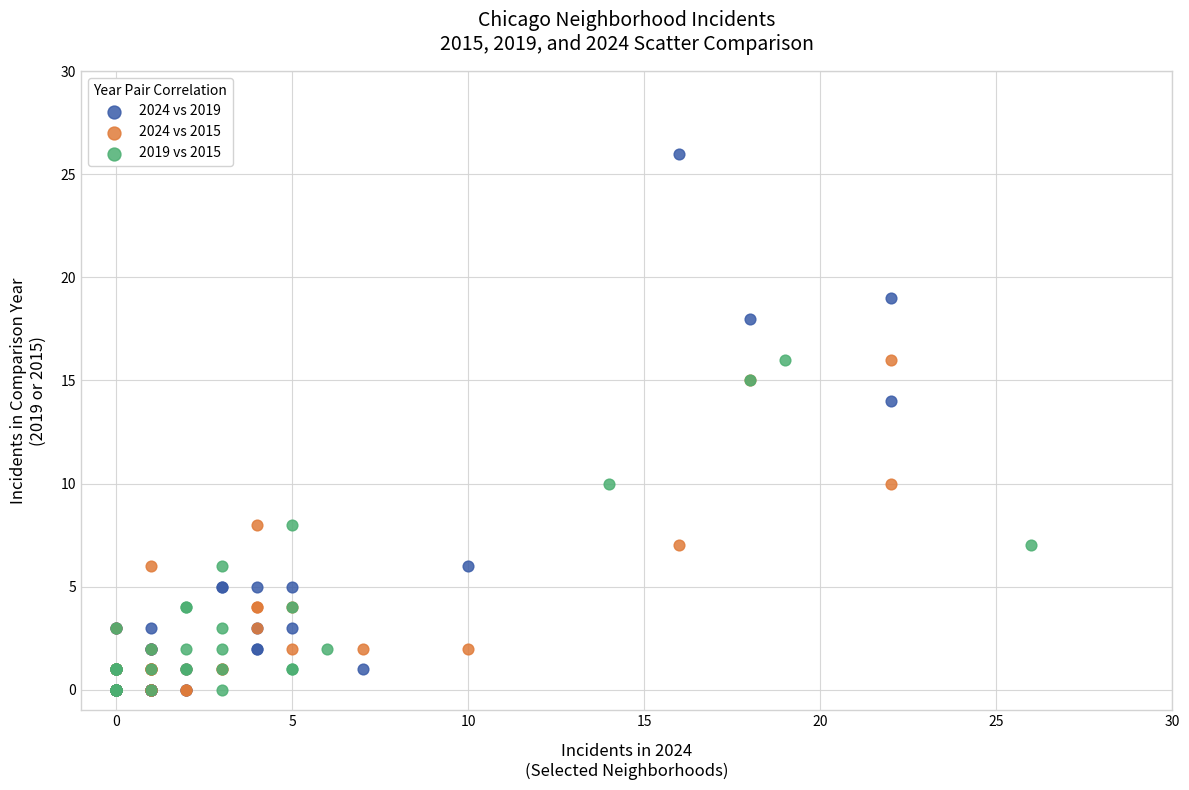

Which series contains the highest Y value?

2024 vs 2019